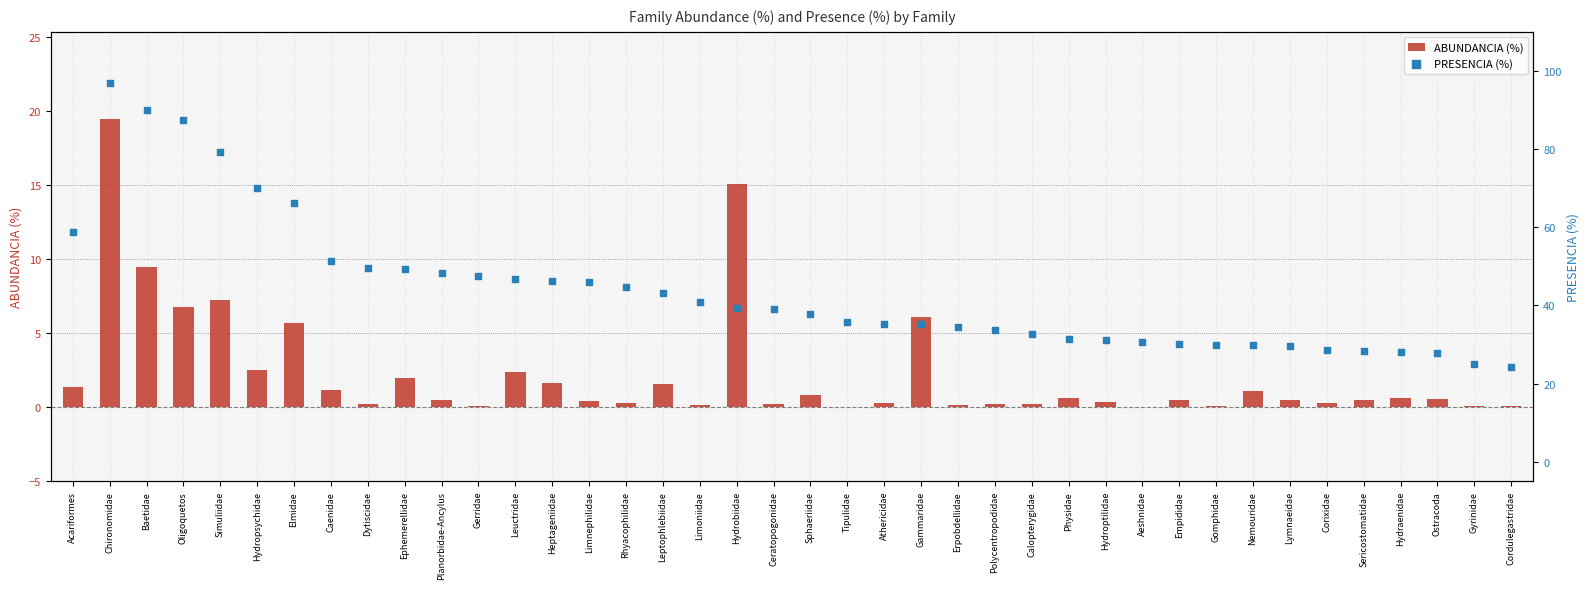

What are all the series names shown in the legend?

ABUNDANCIA (%), PRESENCIA (%)